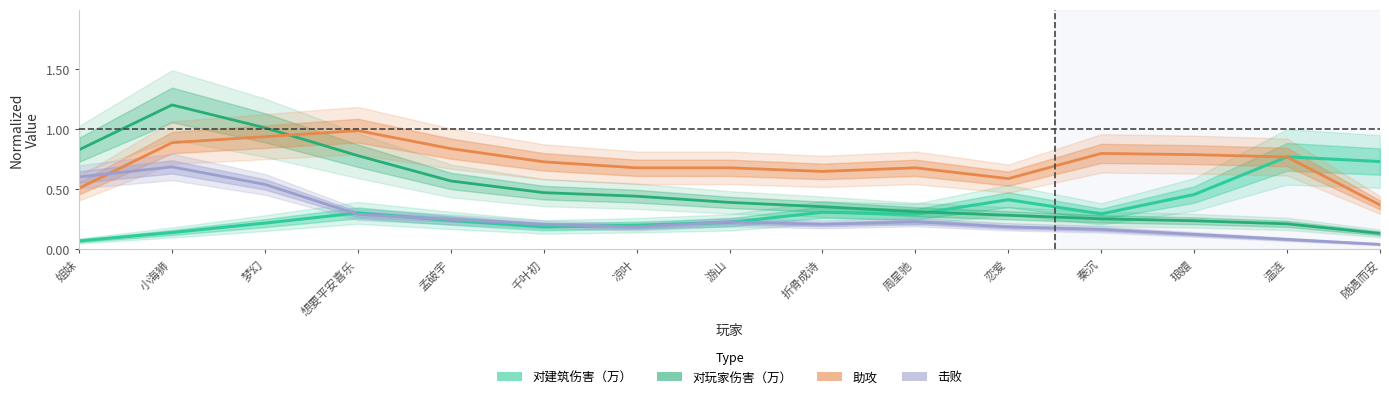

What is the average value of the 助攻 series?

0.7